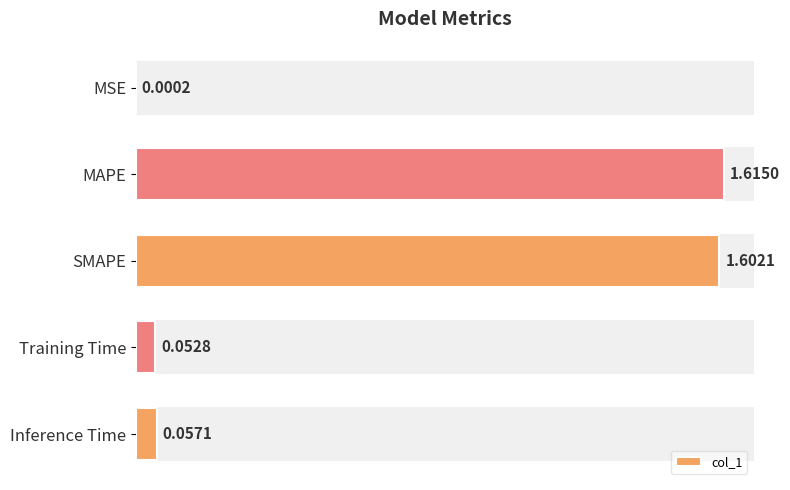

At which category does the chart reach its peak across all series?

MAPE